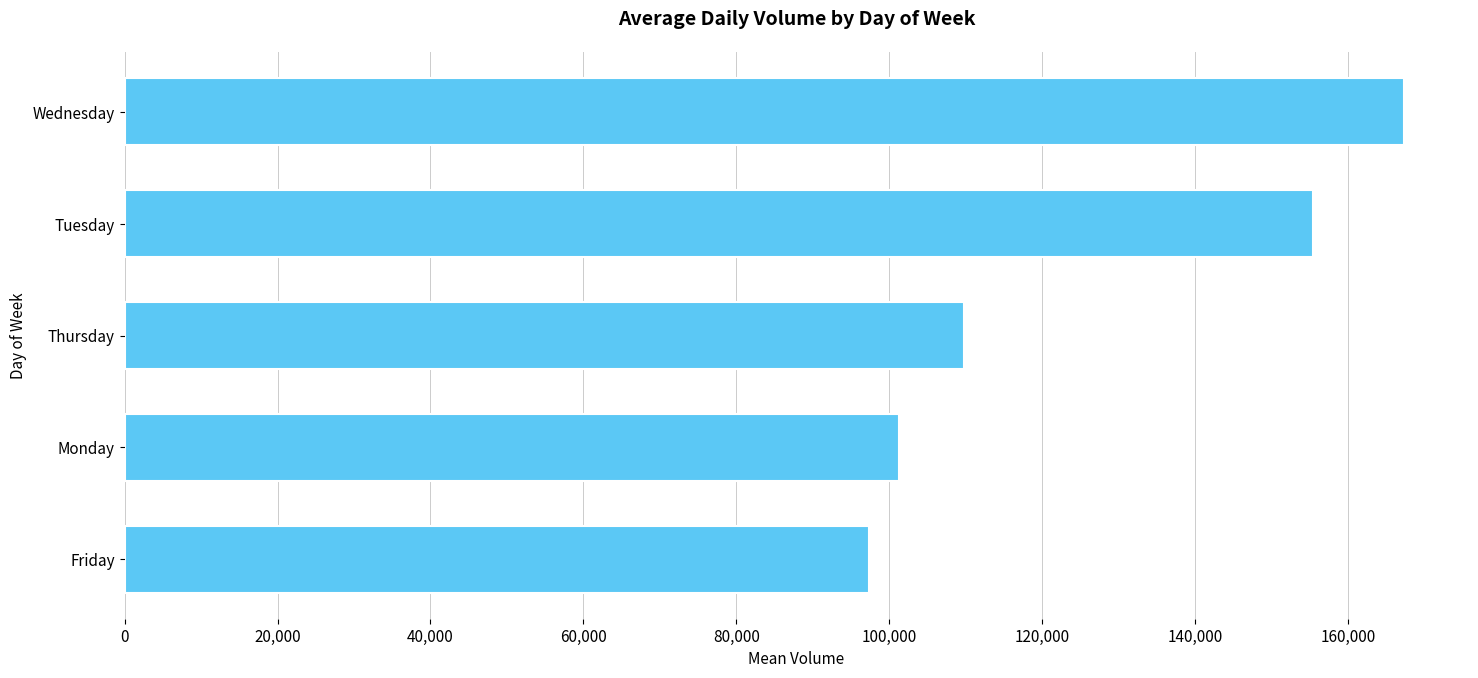

List the labels in order of value, smallest first.

Friday, Monday, Thursday, Tuesday, Wednesday